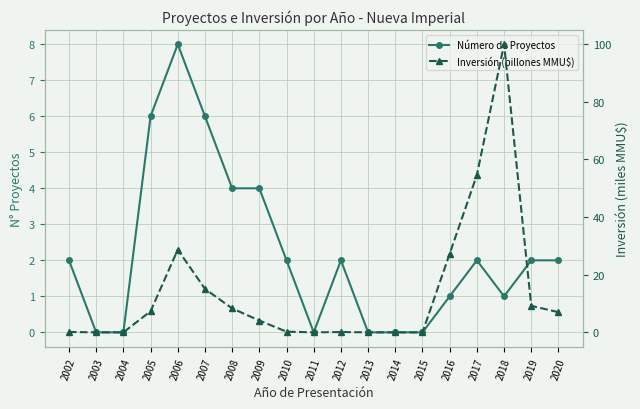

The value of Número de Proyectos at 2019 is 3.1. True or false?

False